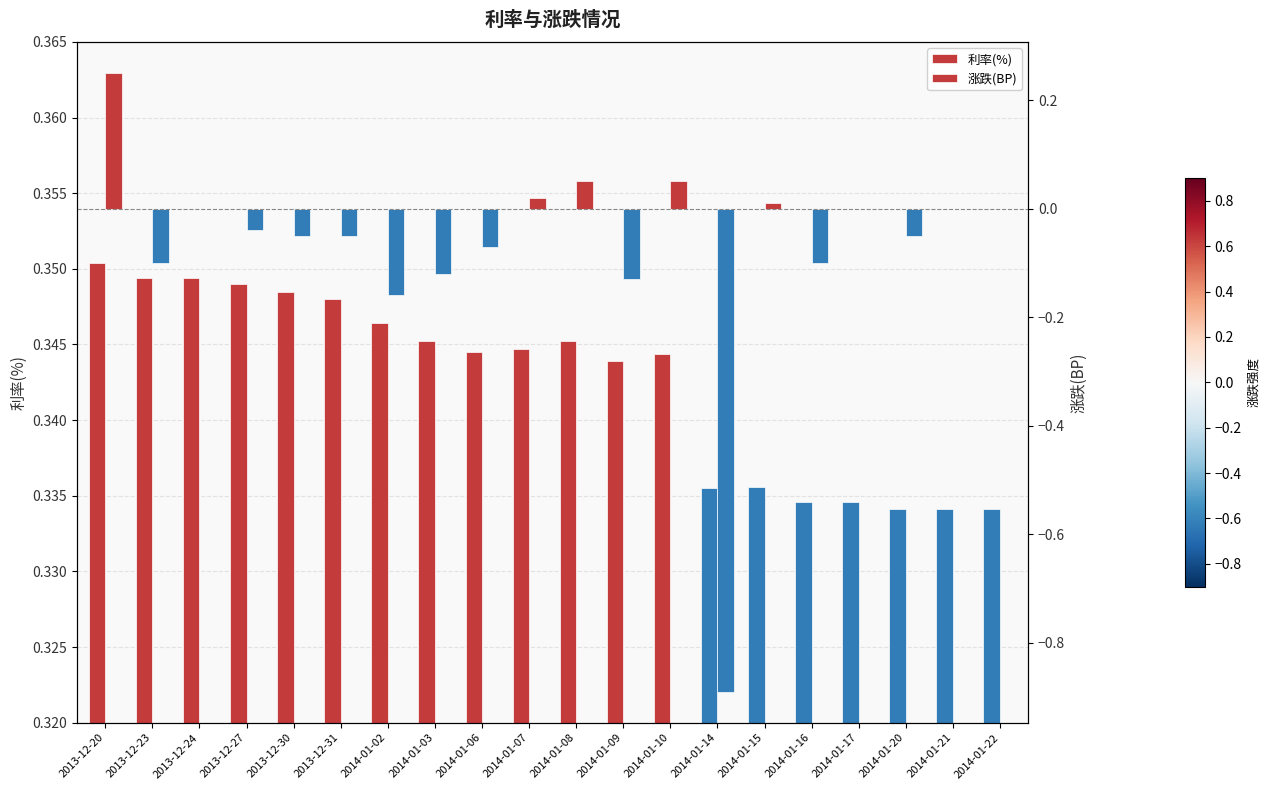

The 涨跌(BP) series shows 0.1 at 2014-01-08. True or false?

True